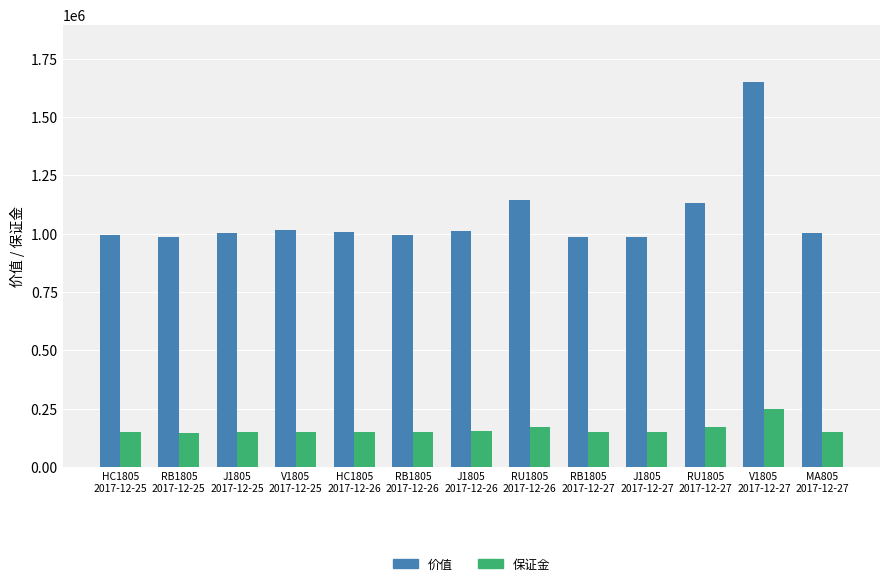

How many data points in 价值 are less than 1004000?

6